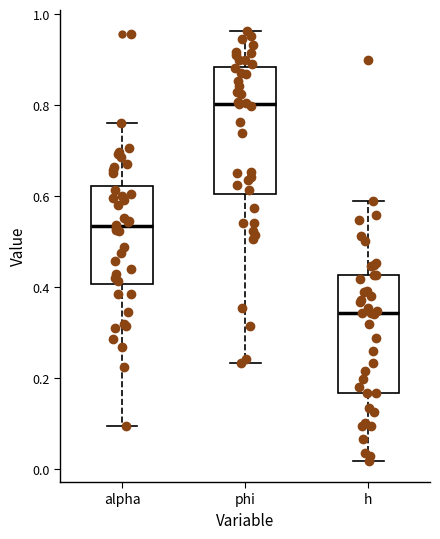

Which box has the lowest median line?

h